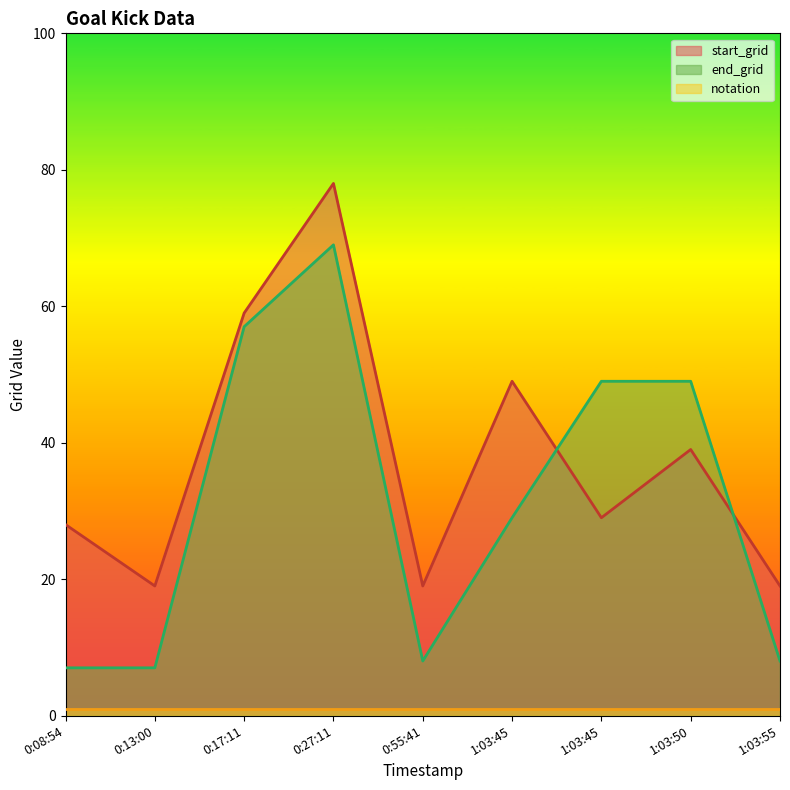

At which label does end_grid first exceed 29?

0:17:11